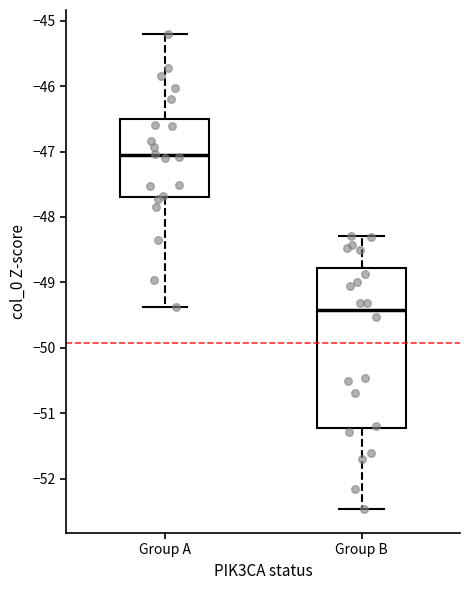

Reading left to right, read every box against the y-axis: the position of its median line, the range the box covers, and the ends of its whiskers. The values are not printed on the chart, so give them approximately, as read against the axis.

Group A: median -47.1, box -47.7 to -46.5, whiskers -49.4 to -45.2
Group B: median -49.4, box -51.2 to -48.8, whiskers -52.5 to -48.3